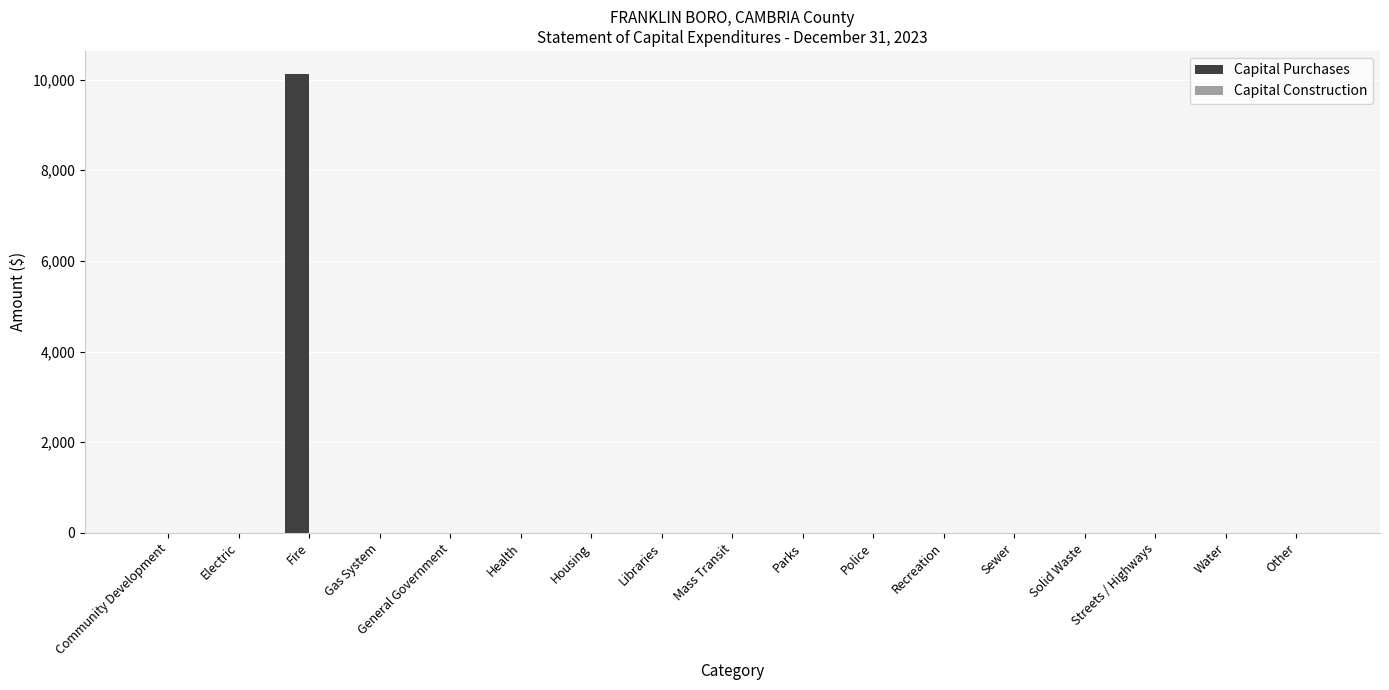

What is the maximum value shown in the chart?

10125